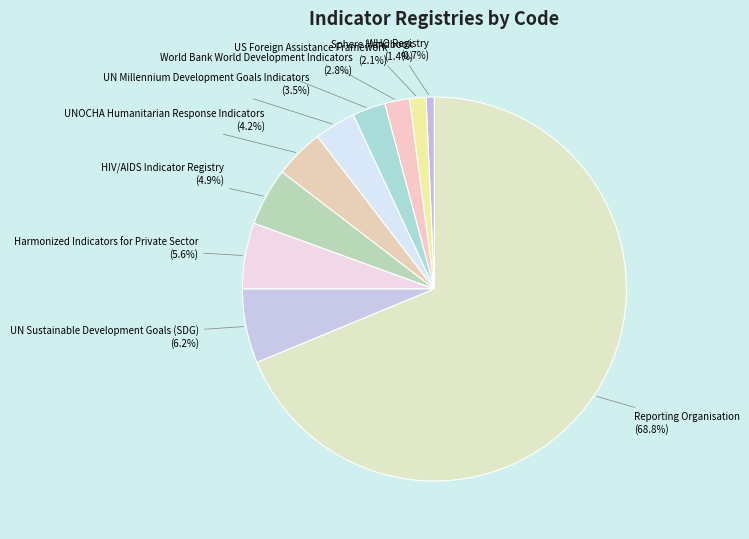

What is the largest slice in the pie chart?

Reporting Organisation